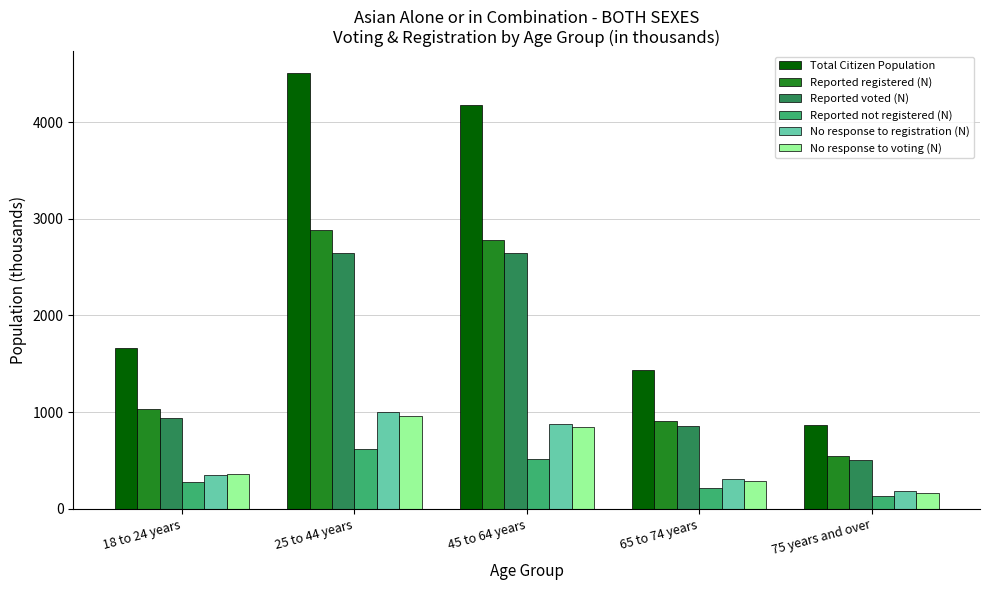

Which category has the highest value across all series?

25 to 44 years